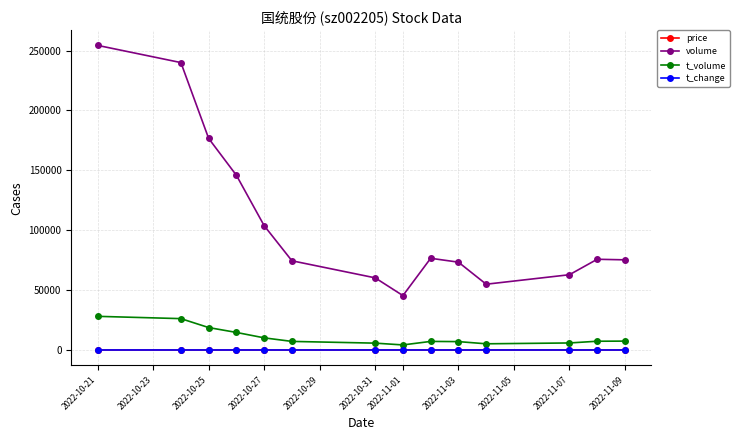

What is the value of the volume point at the 3rd from the left?

176634.0